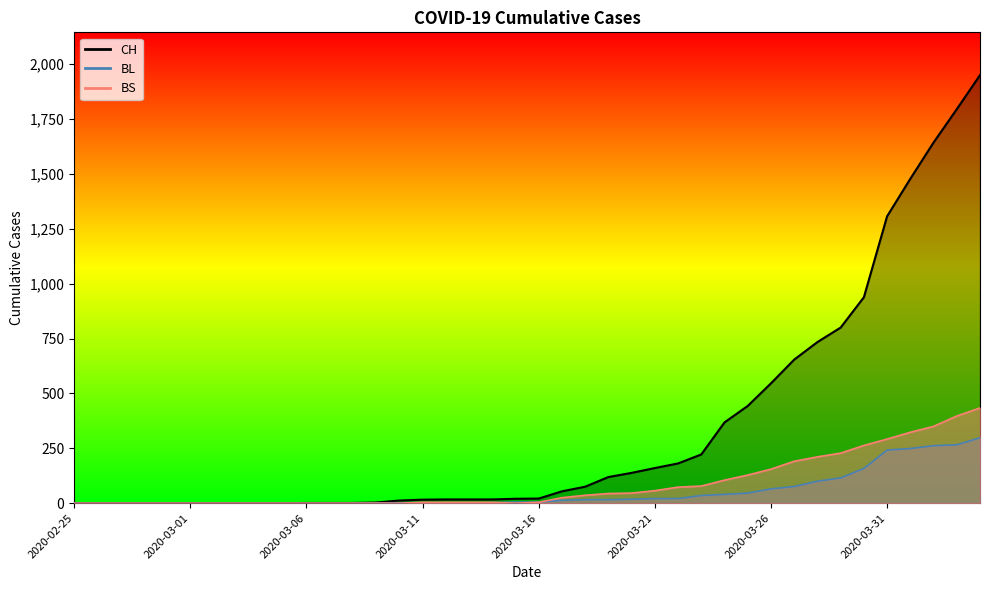

How many categories are shown in the chart?

40